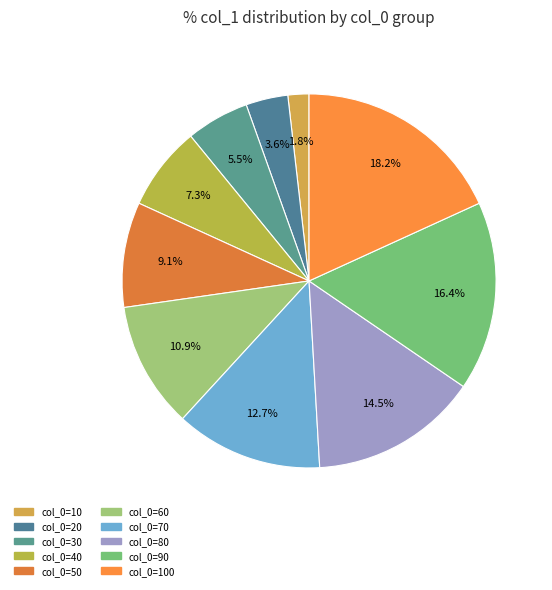

Count the number of slices in the pie.

10